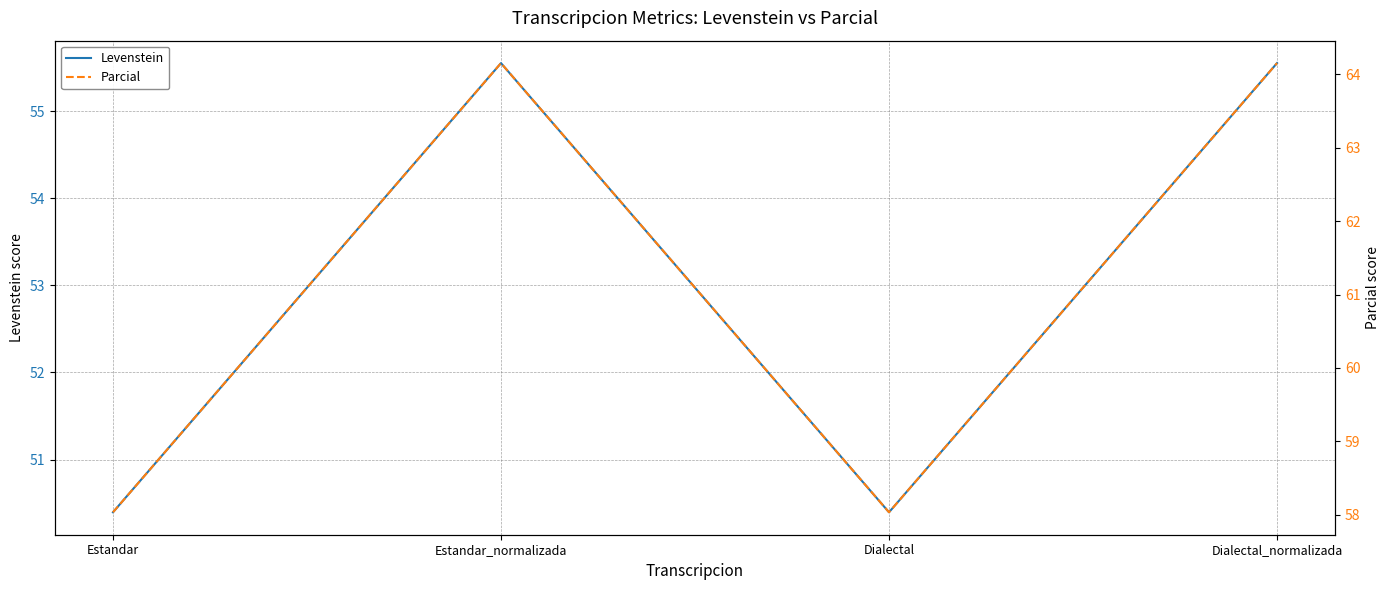

List the labels in order of Parcial value, smallest first.

Estandar, Dialectal, Estandar_normalizada, Dialectal_normalizada